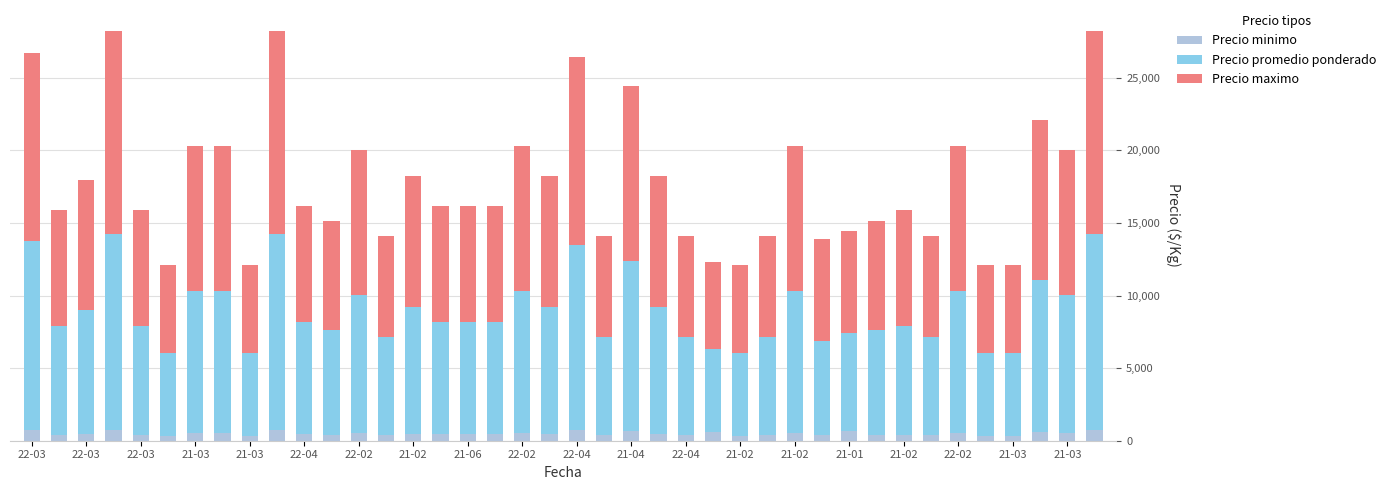

What is the sum of all Precio minimo values?

19474